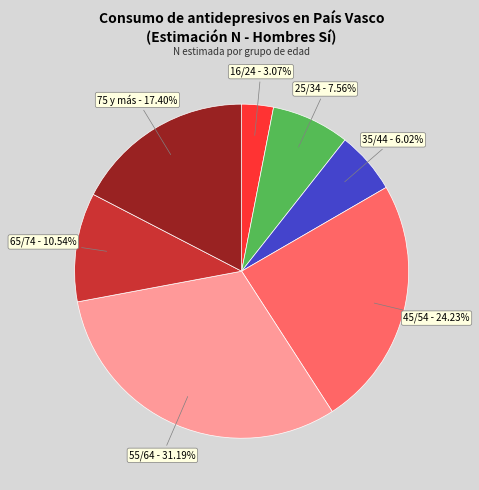

Which category has the smallest portion of the pie?

16/24